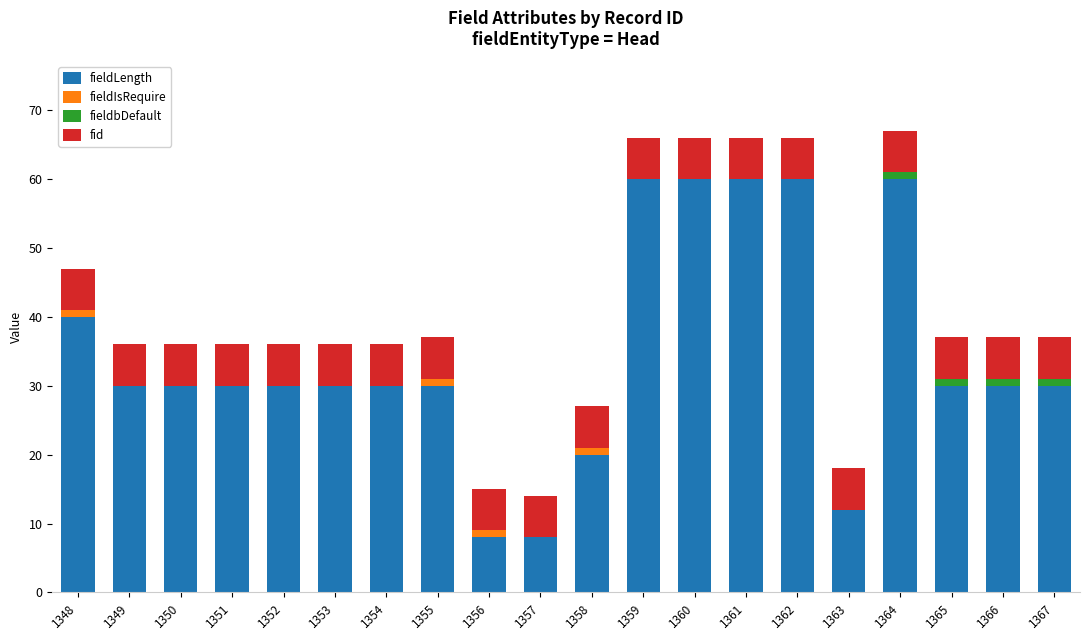

What is the maximum value for fieldLength?

60